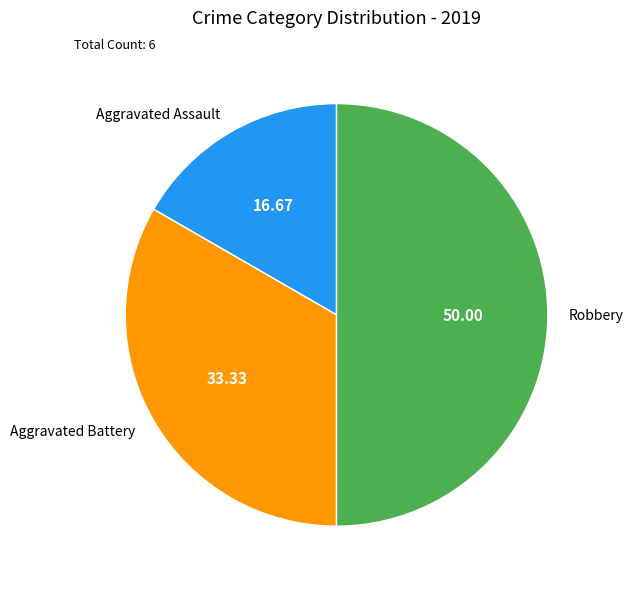

Rank the categories by value from lowest to highest.

Aggravated Assault, Aggravated Battery, Robbery